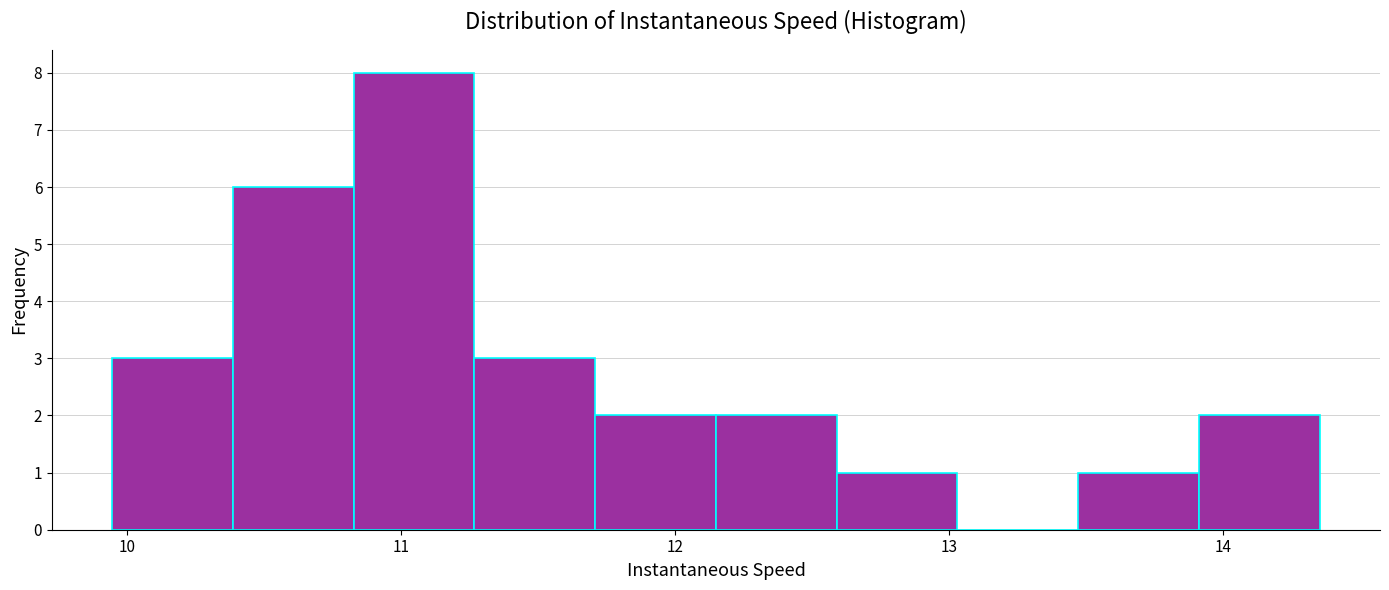

Which range on the x-axis has the tallest bar?

10.8 to 11.3